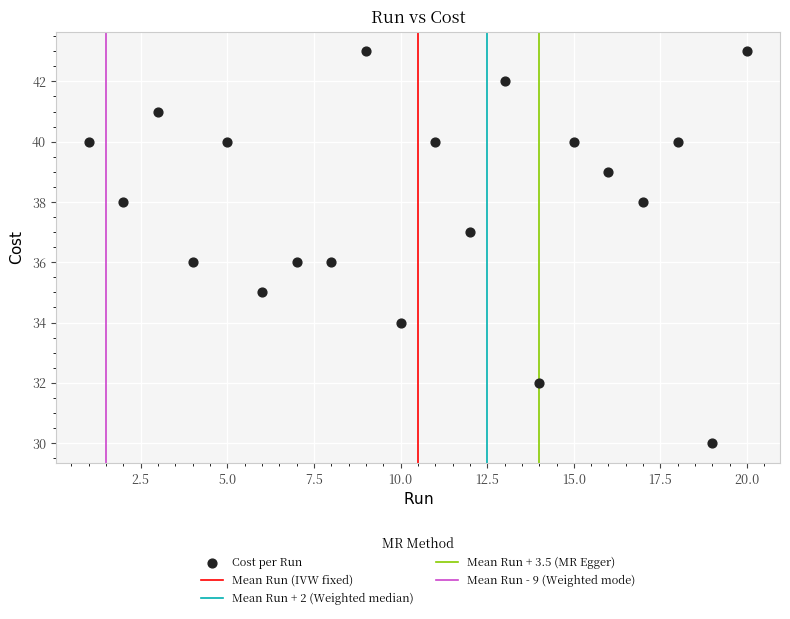

What is the range of Y values (max minus min)?

13.0